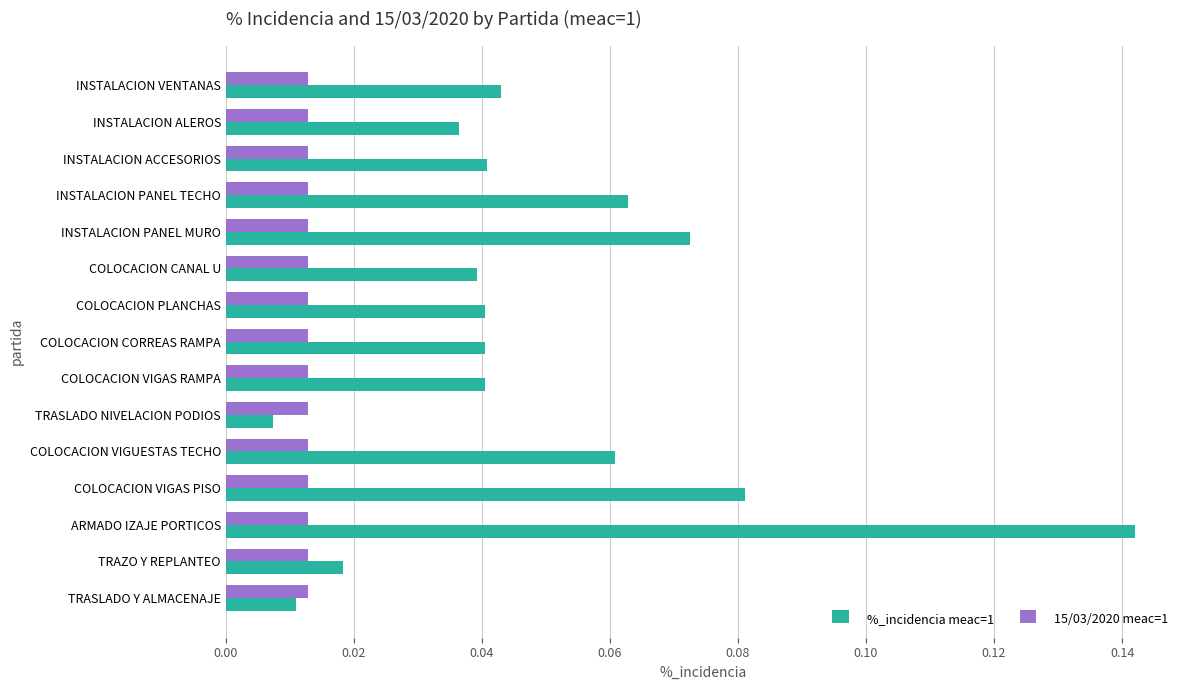

Which series has the largest total across all categories?

%_incidencia meac=1